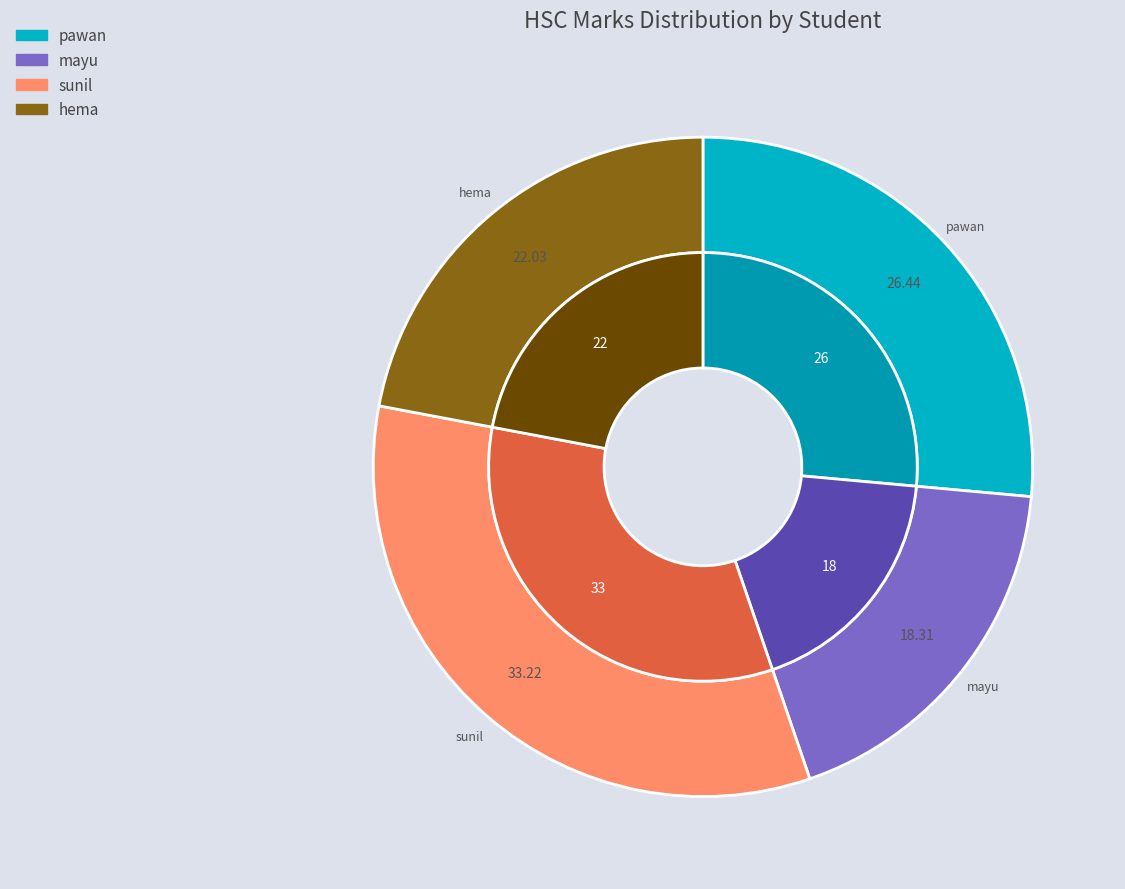

Does hema account for over 50% of the chart?

No